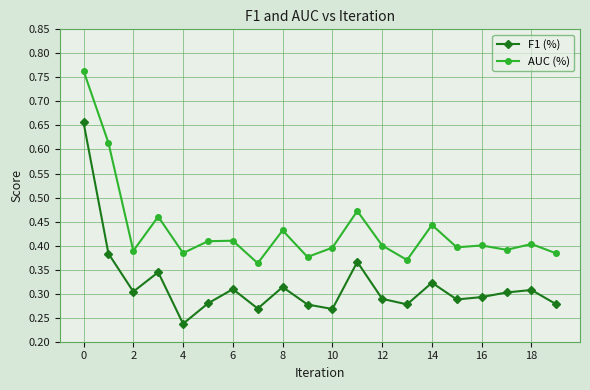

True or false: F1 (%) and AUC (%) cross at least once.

False